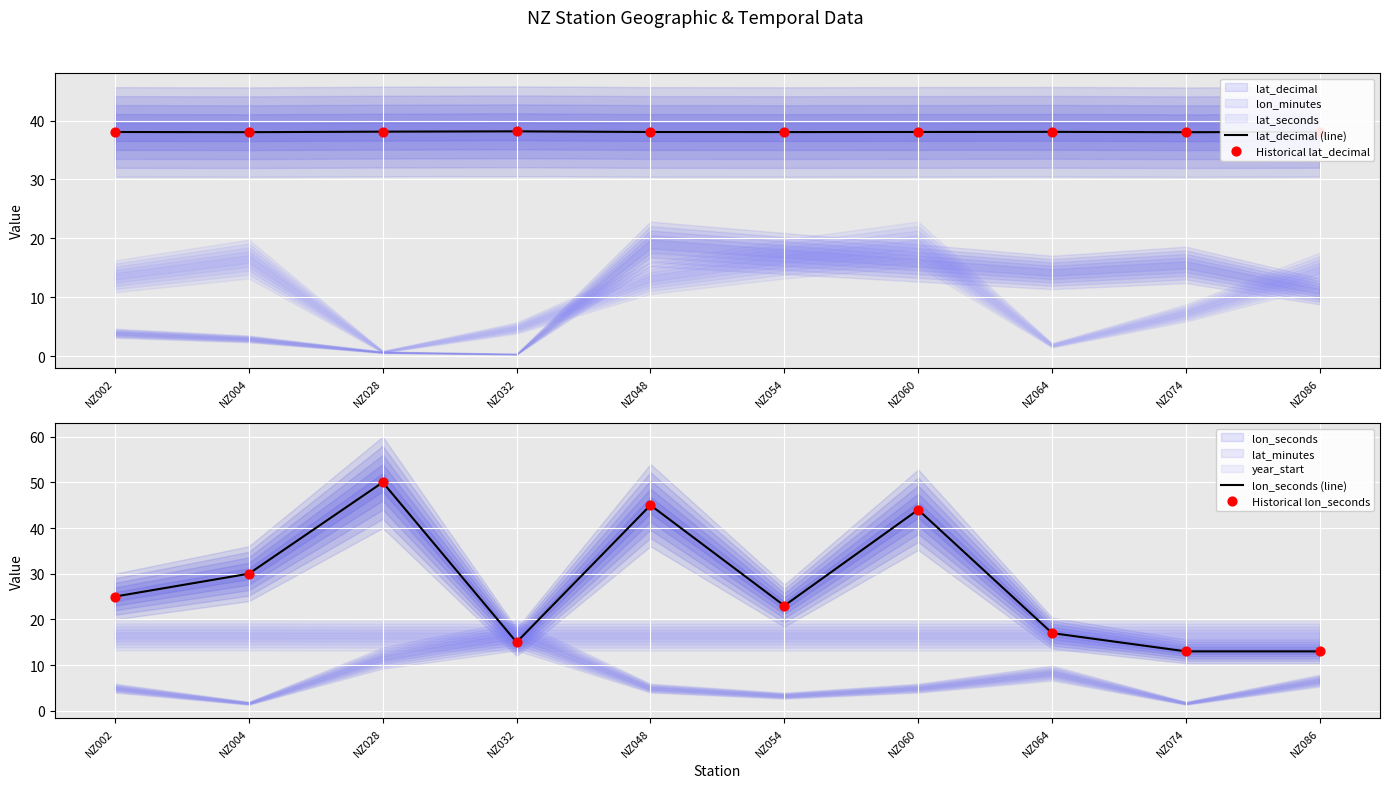

Which series has the largest Y range (max minus min)?

lon_seconds (line)